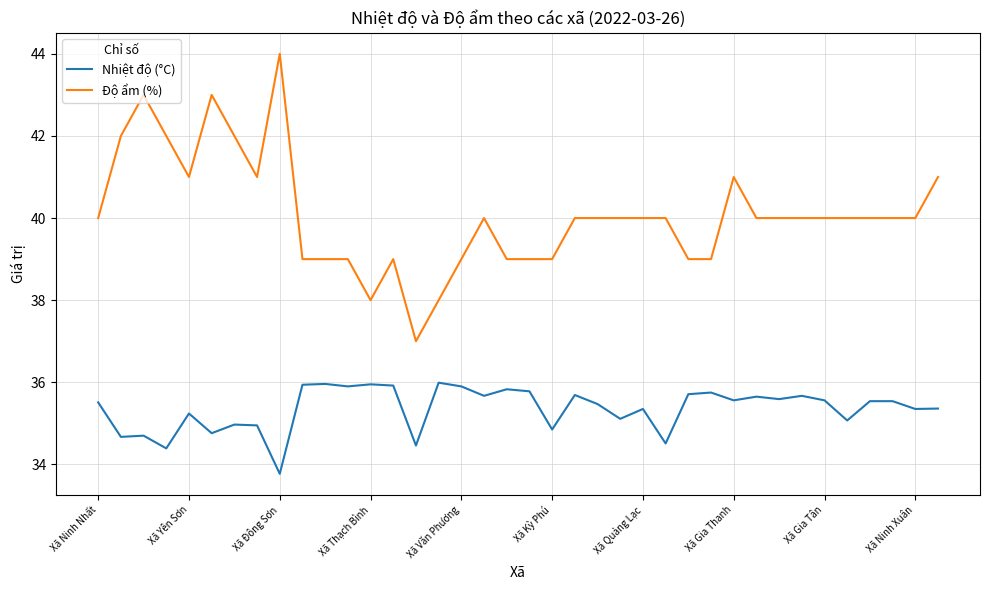

True or false: Nhiệt độ (°C) and Độ ẩm (%) intersect in this chart.

False